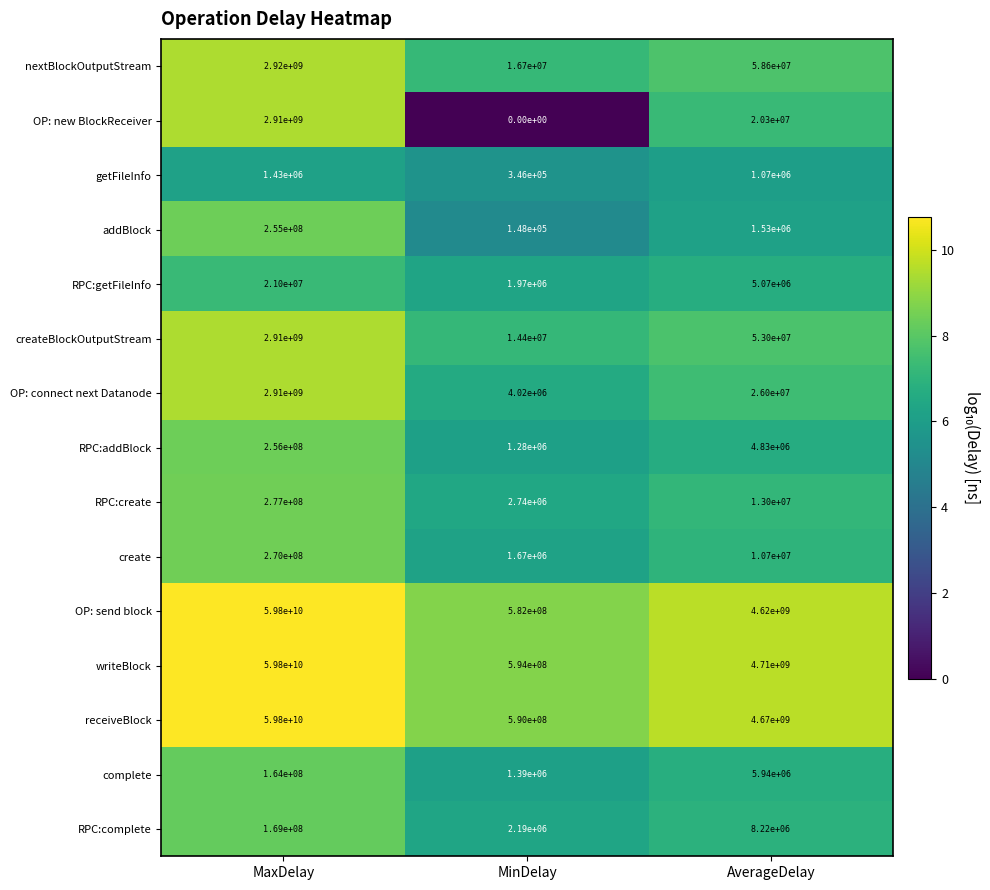

What is the approximate value of OP: connect next Datanode at AverageDelay, to the nearest 50?

26000000